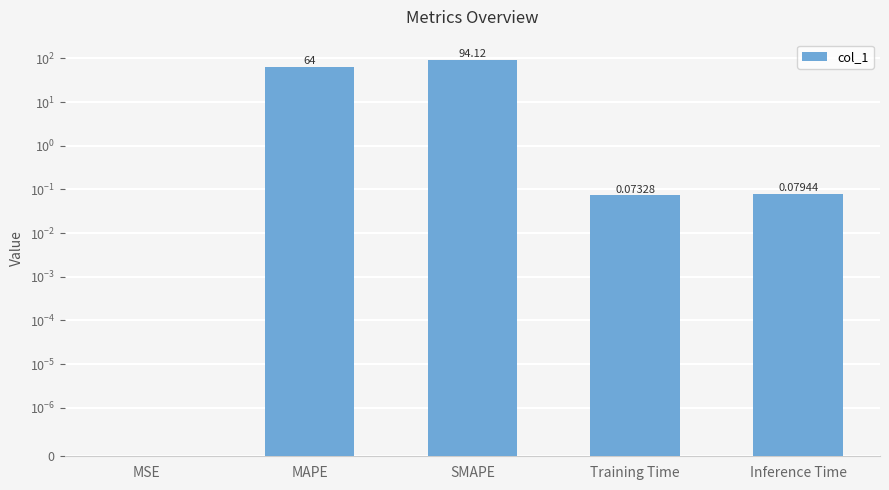

How many bars are there in total?

5